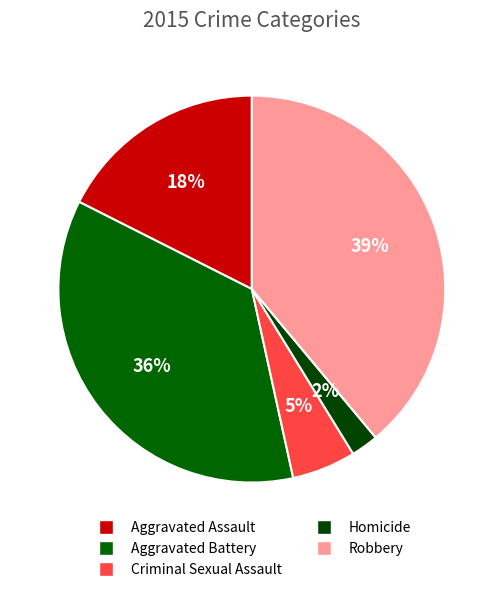

How many slices are in this pie chart?

5